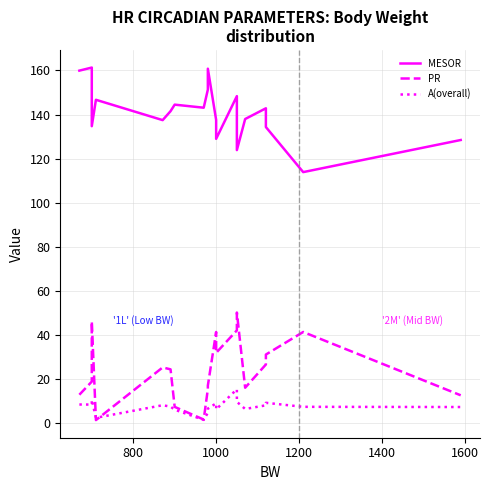

At which label is PR closest to 25?

1400